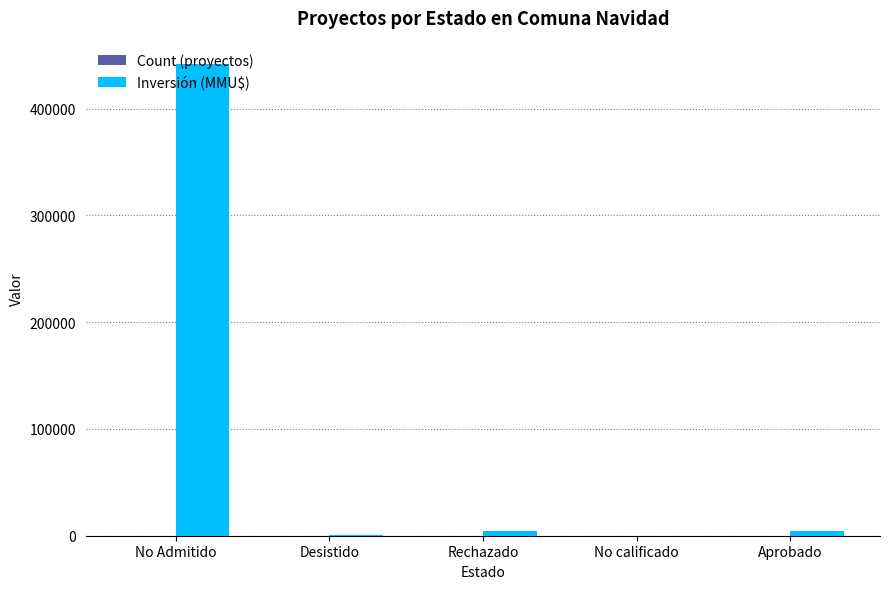

At which category is the sum across all series the highest?

No Admitido